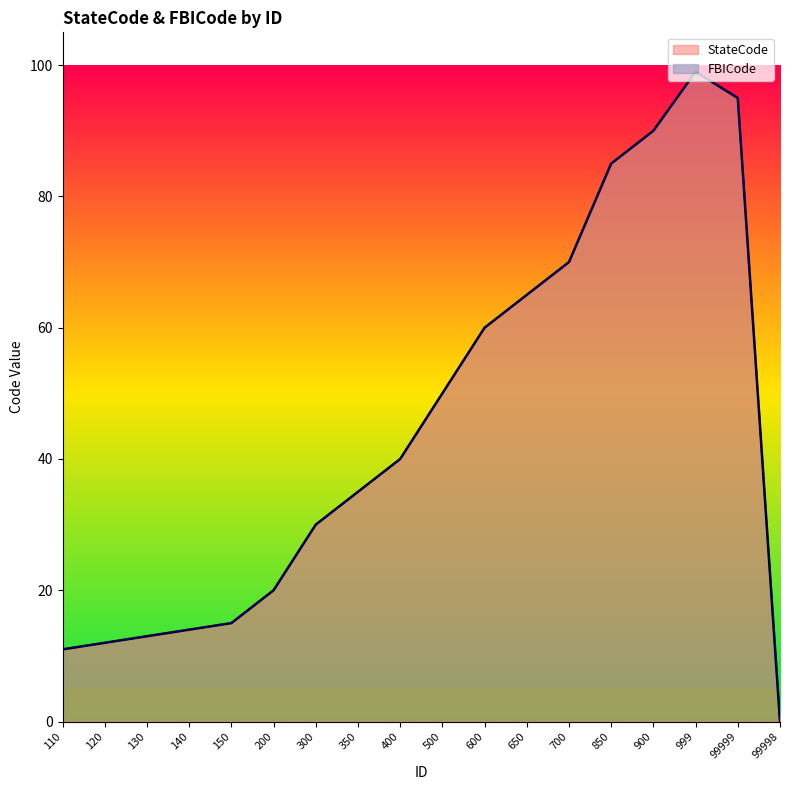

What is the label of the 13th point from the right?

200